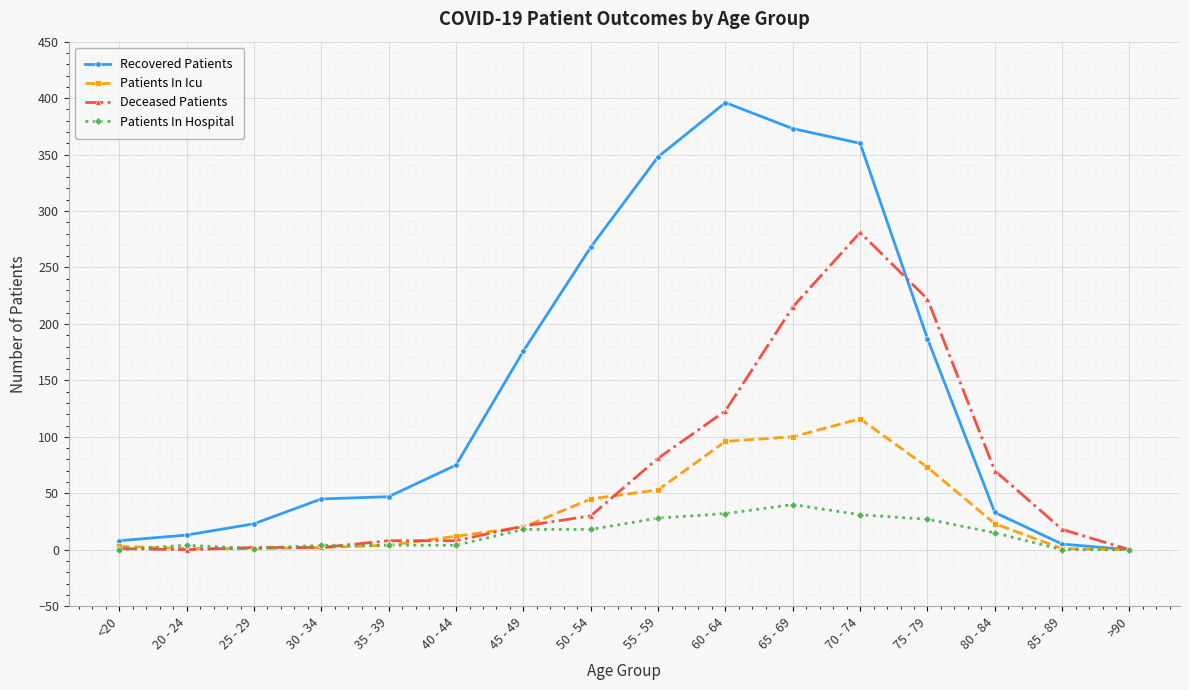

True or false: Recovered Patients has a value of 5 at 85 - 89.

True